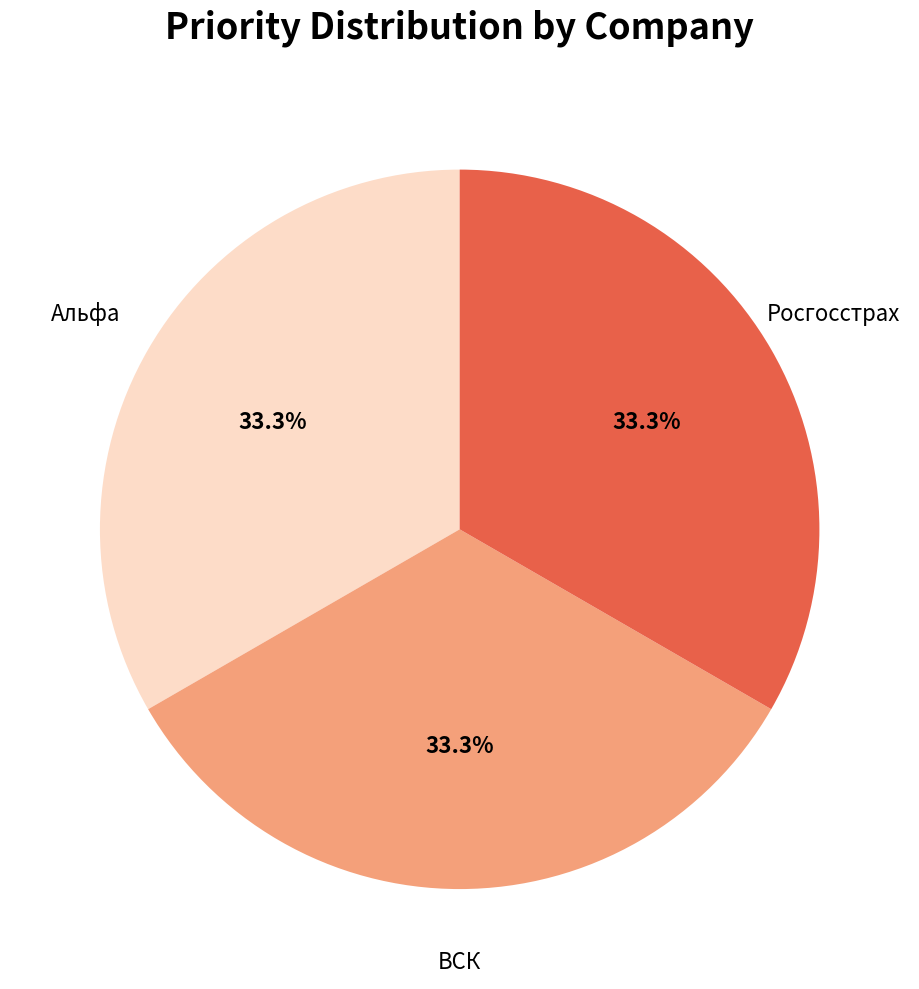

Is there a majority slice in this chart?

No